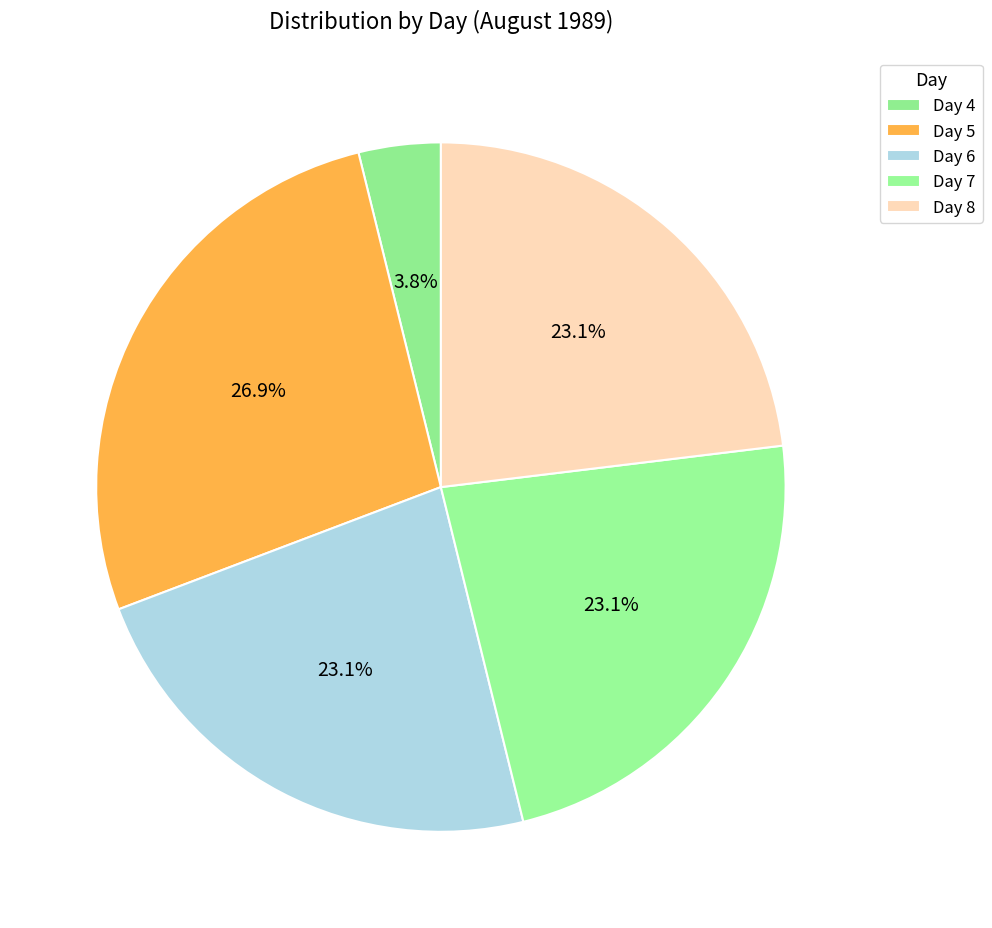

How many slices are in this pie chart?

5